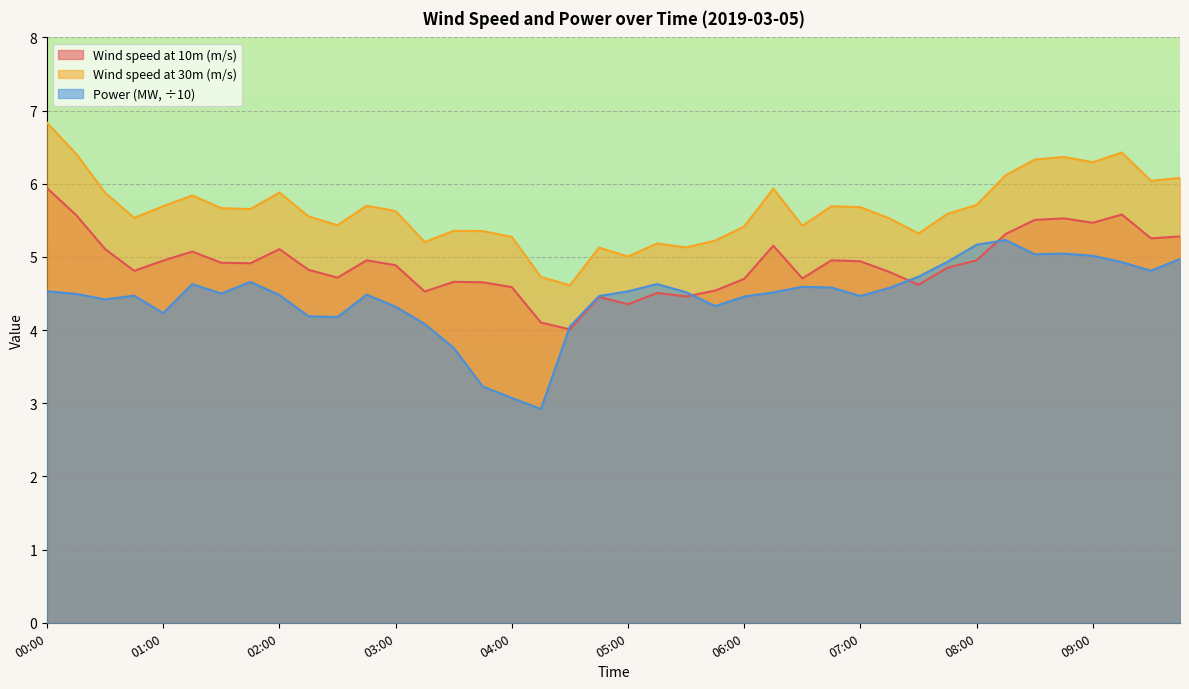

What value does the Wind speed at 10m (m/s) series have at 09:30?

5.3